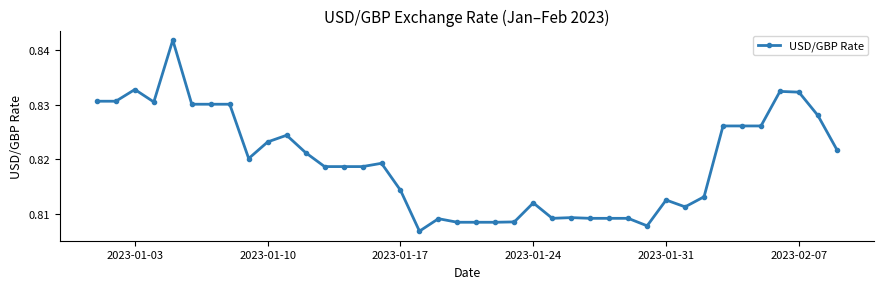

What is the sum of all values?

32.8